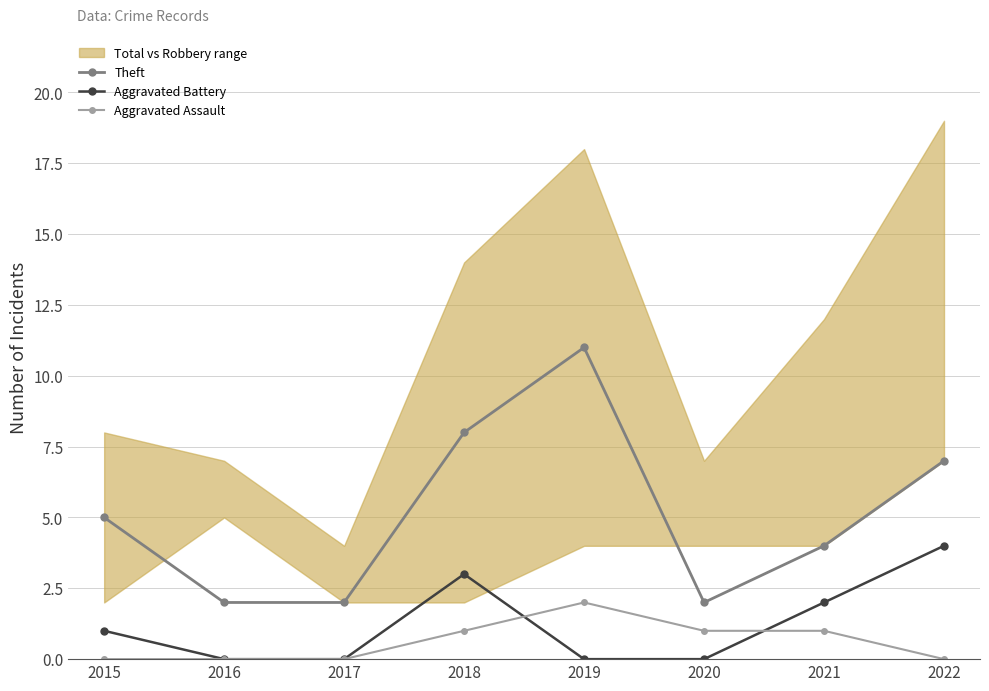

At which category does Theft reach its first local valley?

2020